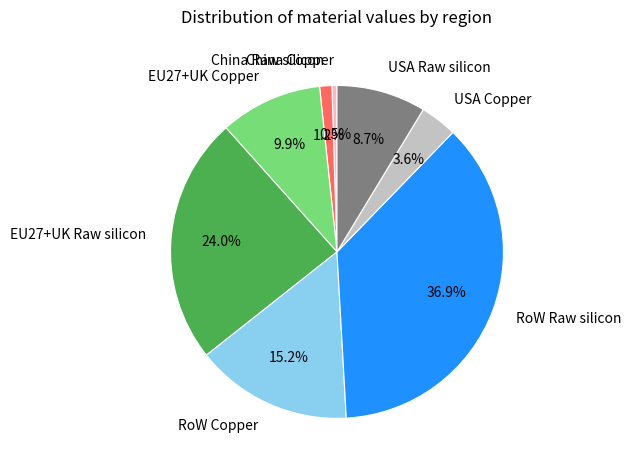

Which category has the biggest portion of the pie?

RoW Raw silicon